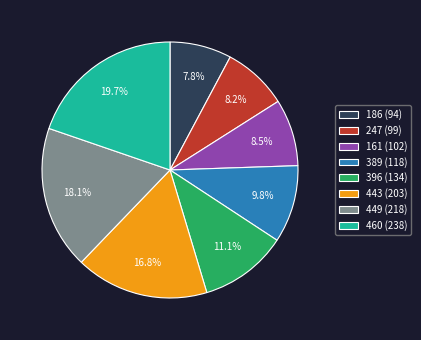

What percentage do 247 and 449 together represent?

26.3%